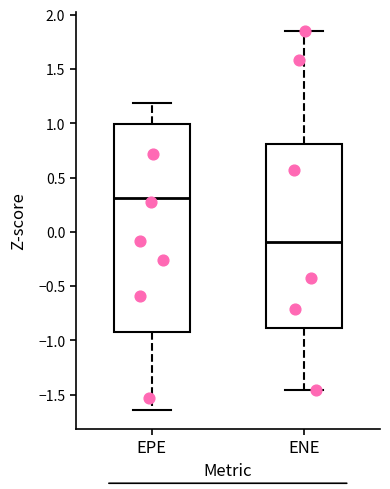

Reading left to right, read every box against the y-axis: the position of its median line, the range the box covers, and the ends of its whiskers. The values are not printed on the chart, so give them approximately, as read against the axis.

EPE: median 0.30, box -0.90 to 1.00, whiskers -1.65 to 1.20
ENE: median -0.10, box -0.90 to 0.80, whiskers -1.45 to 1.85